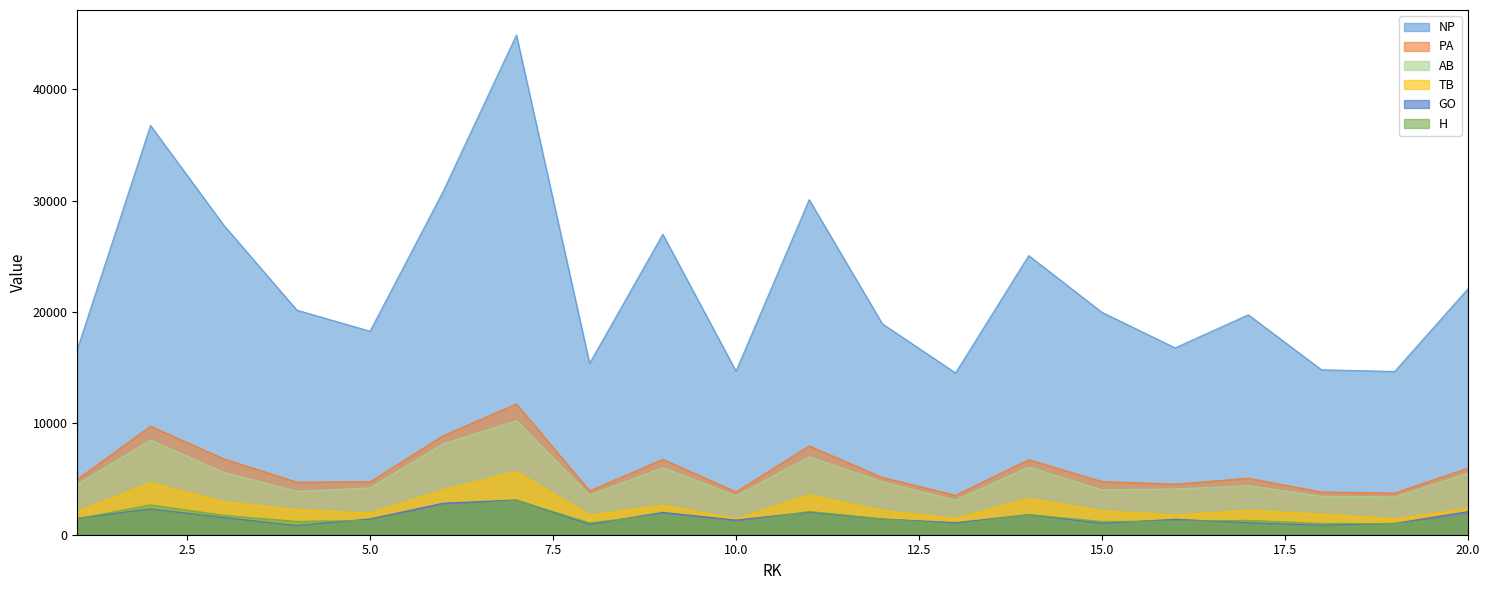

What is the value of the NP point at the 4th from the left?

20178